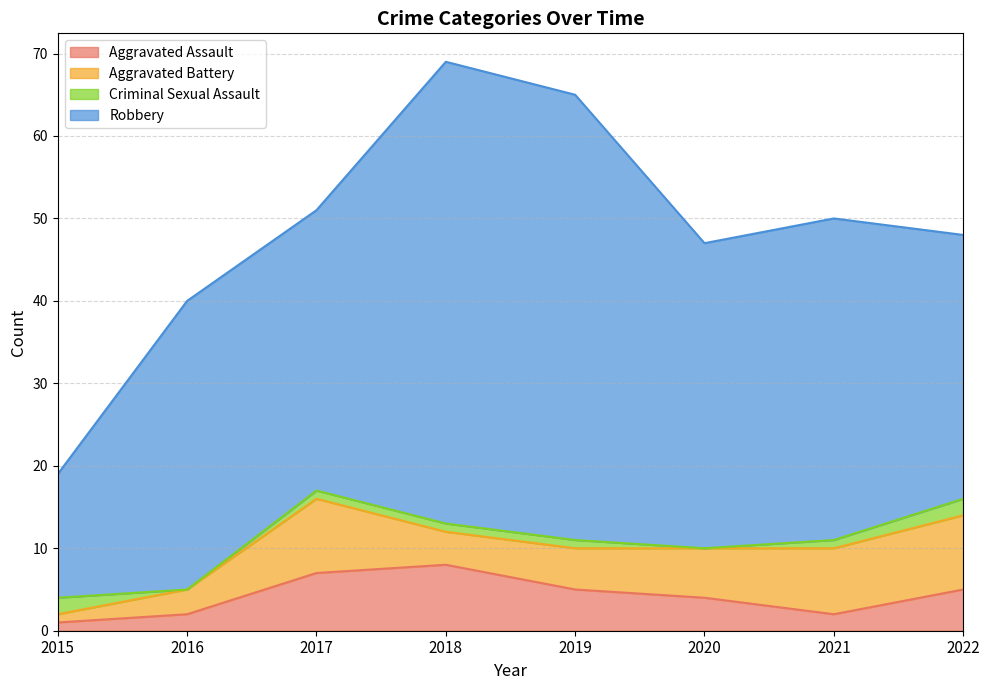

Where is the first local minimum for Criminal Sexual Assault?

2016